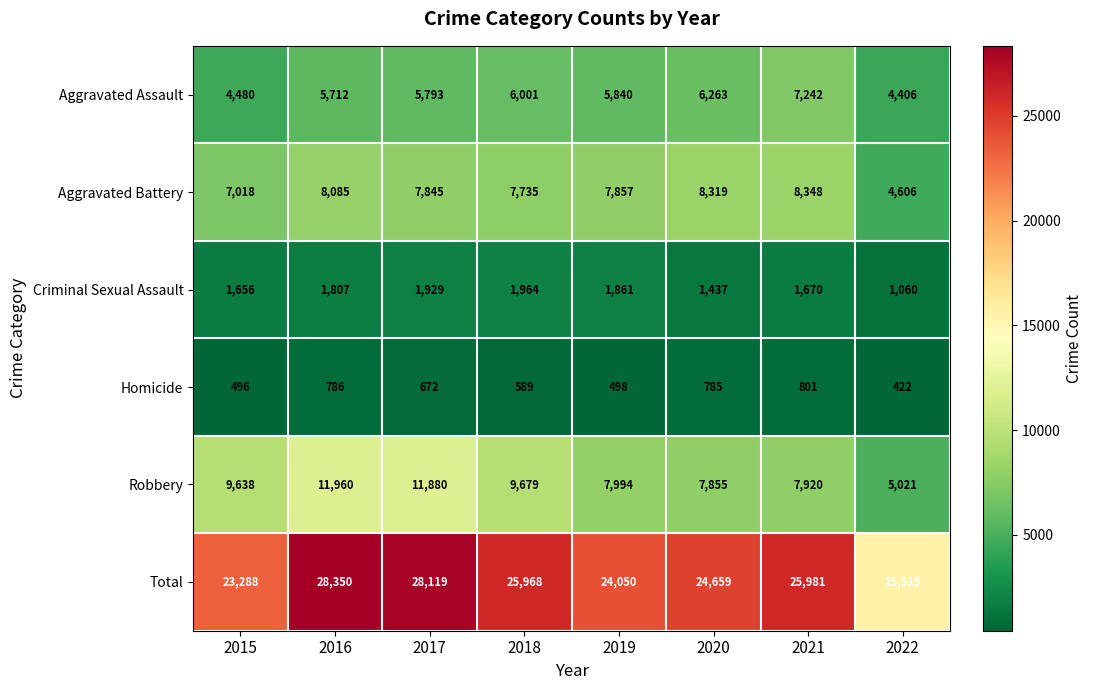

At which label is Robbery closest to 8490?

2019